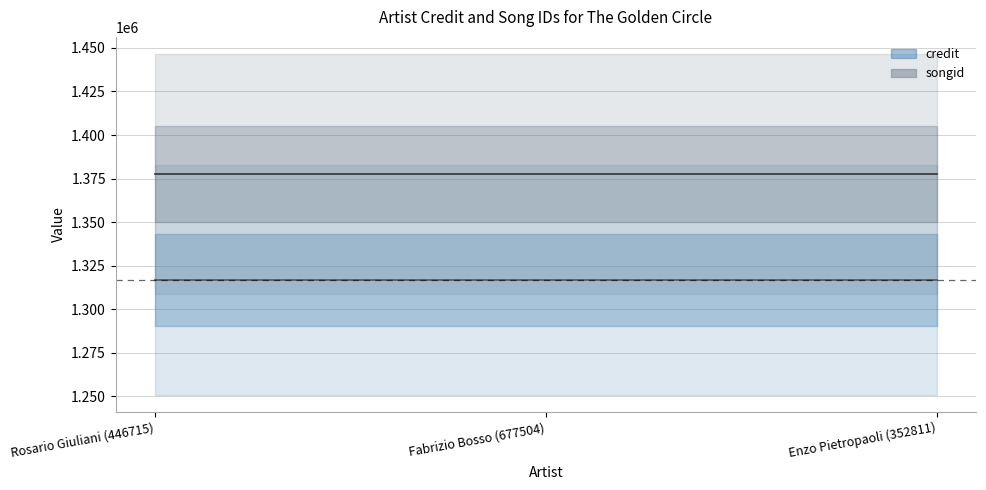

Reading left to right, what are all the values shown in this chart?

credit: Rosario Giuliani (446715)=1316821	Fabrizio Bosso (677504)=1316821	Enzo Pietropaoli (352811)=1316821
songid: Rosario Giuliani (446715)=1377632	Fabrizio Bosso (677504)=1377632	Enzo Pietropaoli (352811)=1377632